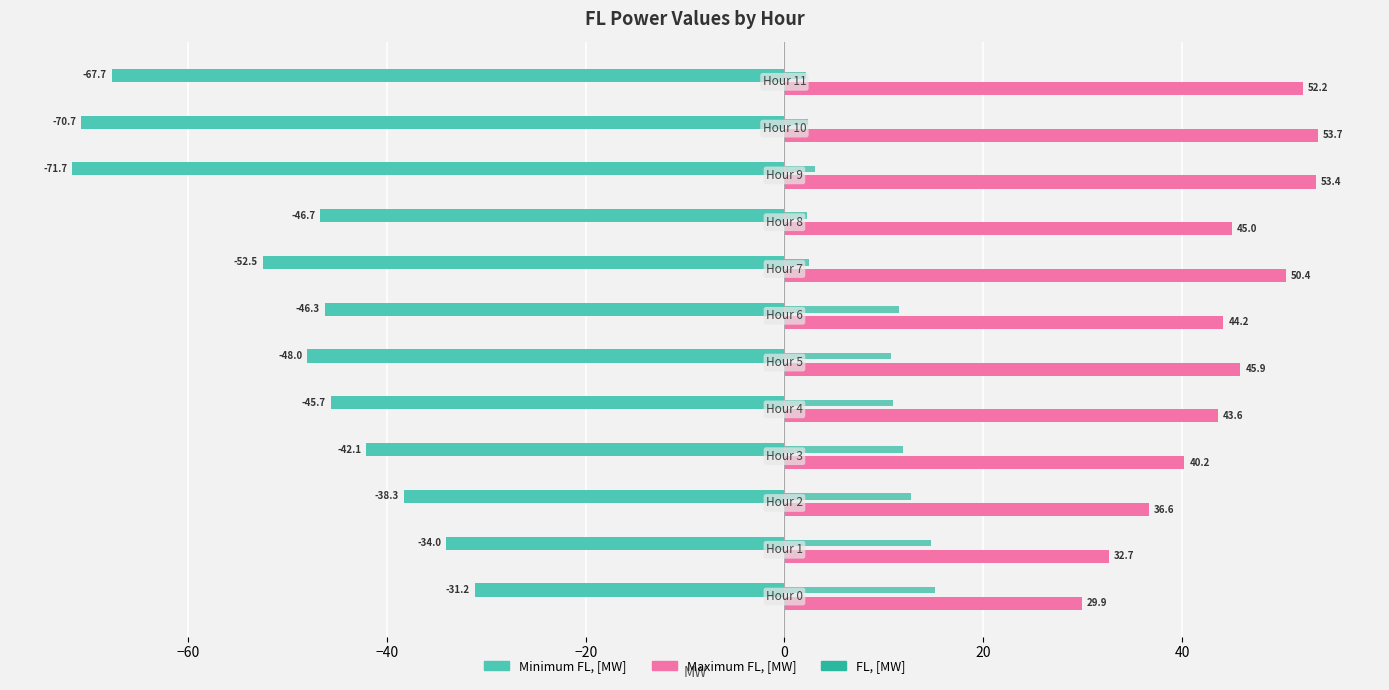

What is the average value of the FL, [MW] series?

8.3